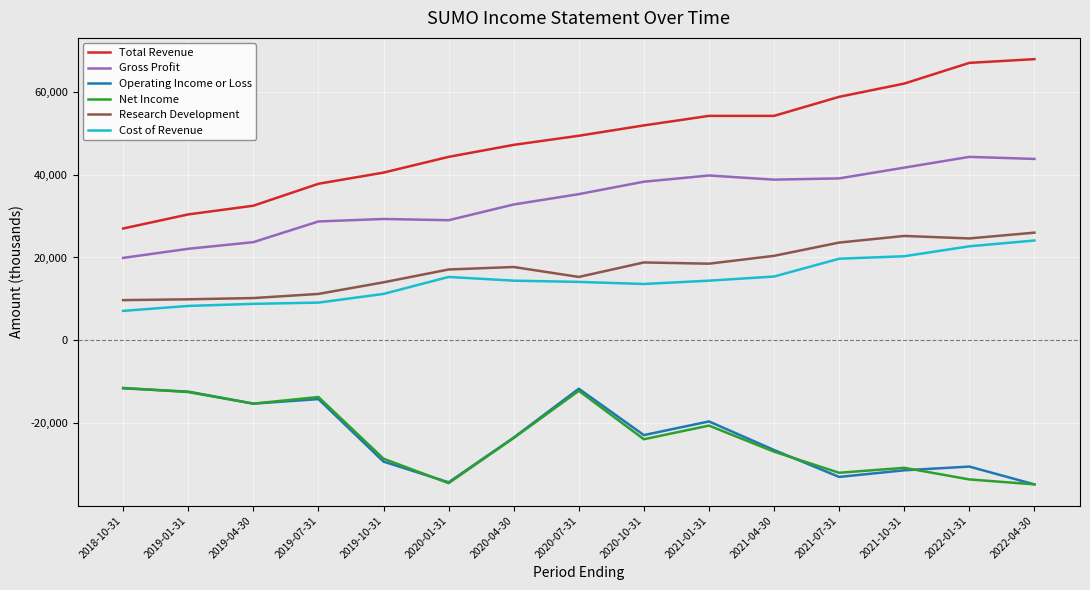

True or false: Operating Income or Loss and Cost of Revenue cross at least once.

False